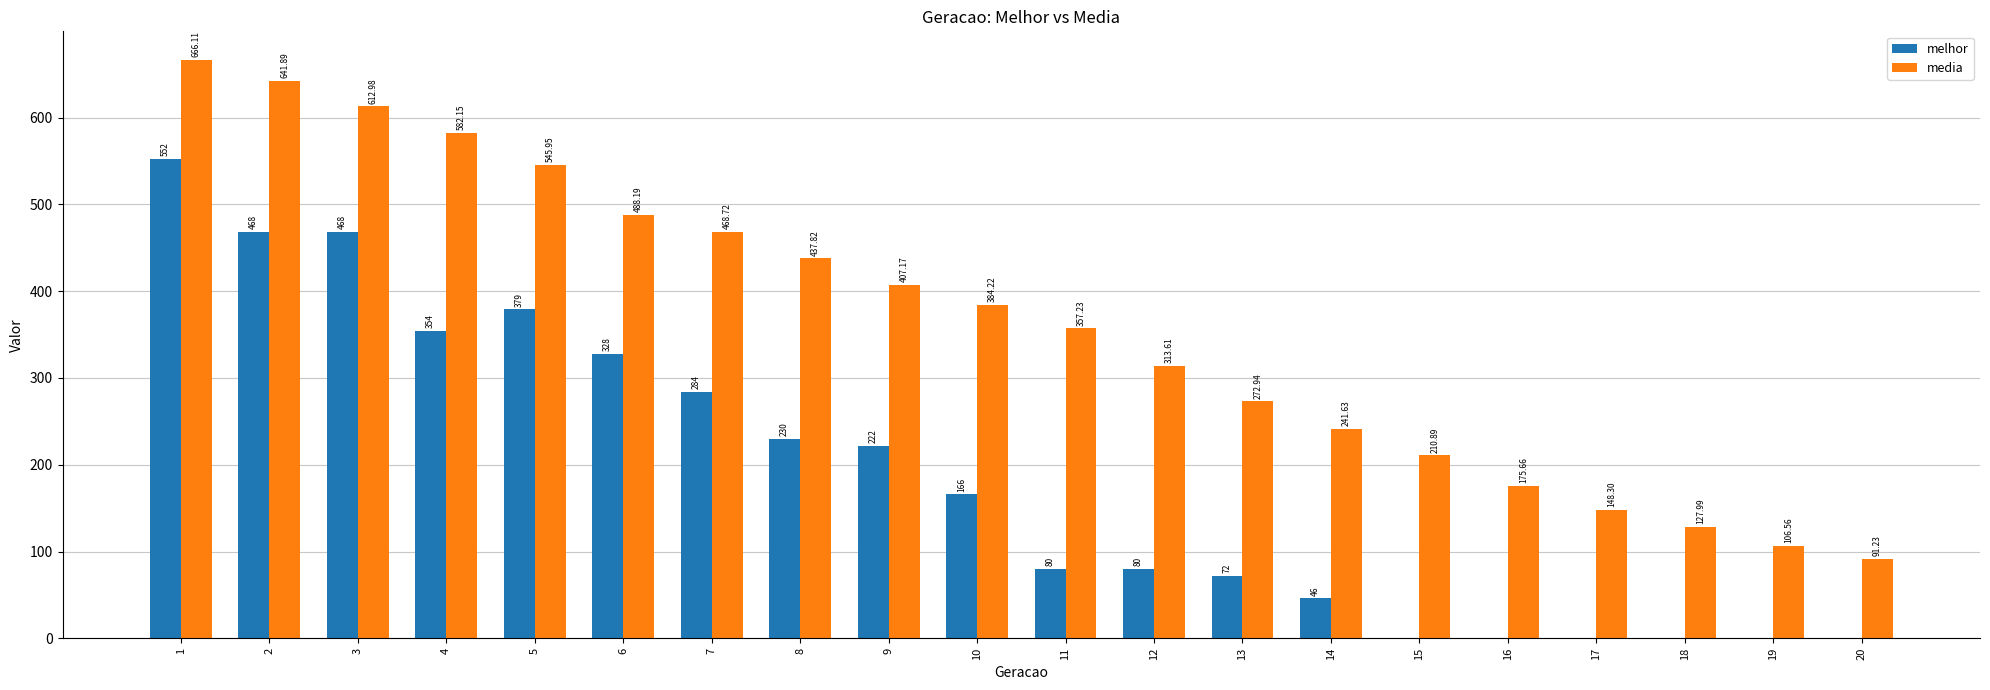

Which series changed the most between 1 and 19?

media